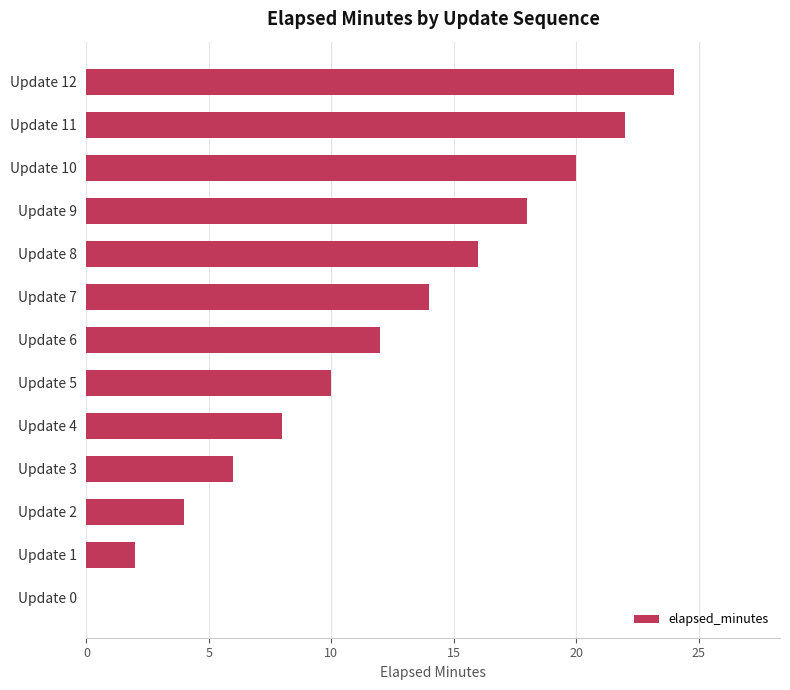

What is the maximum value shown in the chart?

24